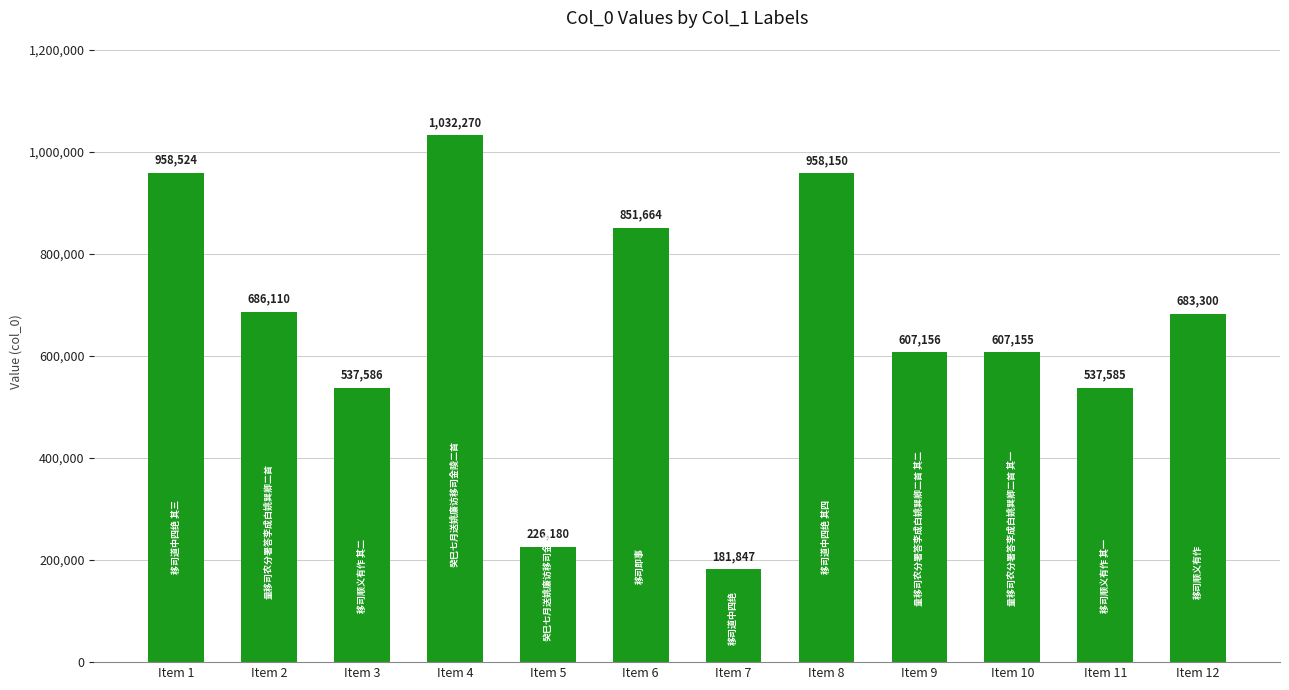

Reading left to right, what are all the values shown in this chart?

Item 1=958524	Item 2=686110	Item 3=537586	Item 4=1032270	Item 5=226180	Item 6=851664	Item 7=181847	Item 8=958150	Item 9=607156	Item 10=607155	Item 11=537585	Item 12=683300